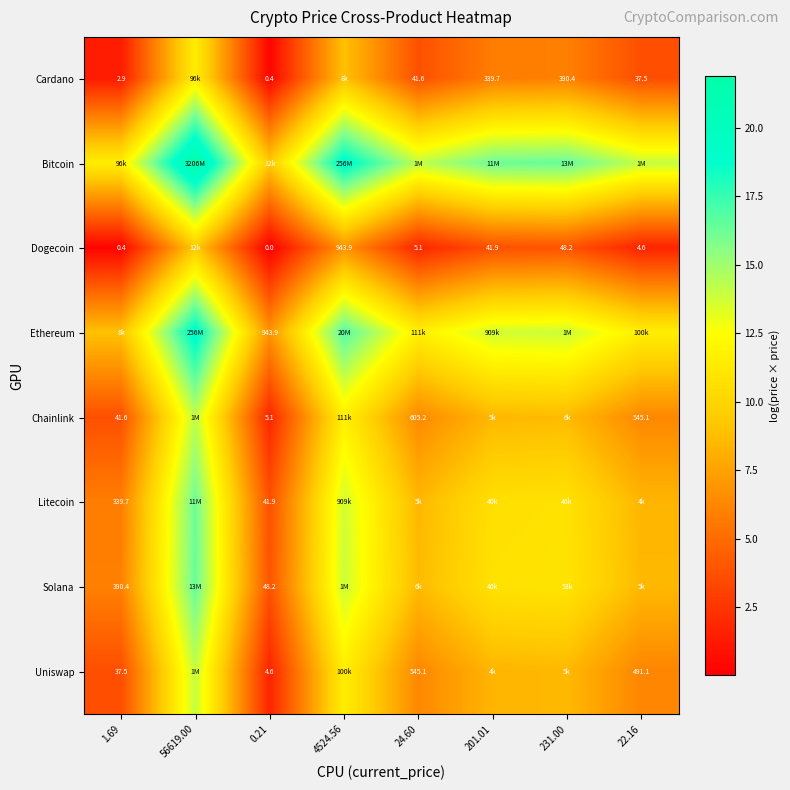

At which category does the chart reach its peak across all series?

56619.00